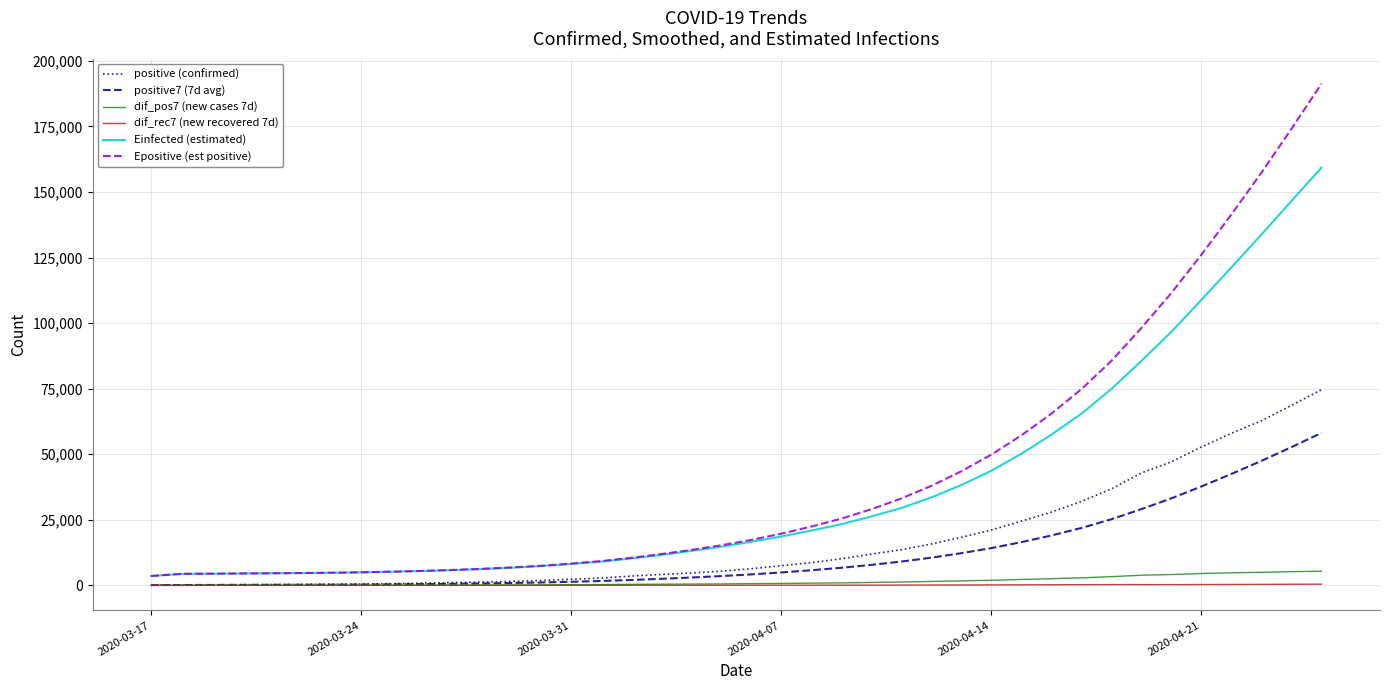

Which series has the largest range (max minus min)?

Epositive (est positive)